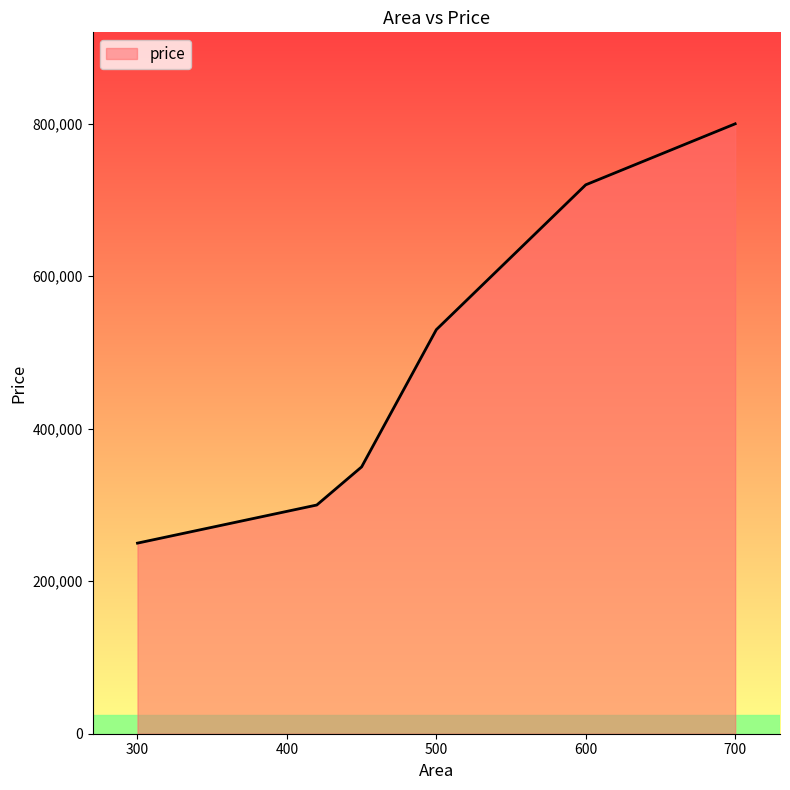

What is the greatest value displayed?

800000